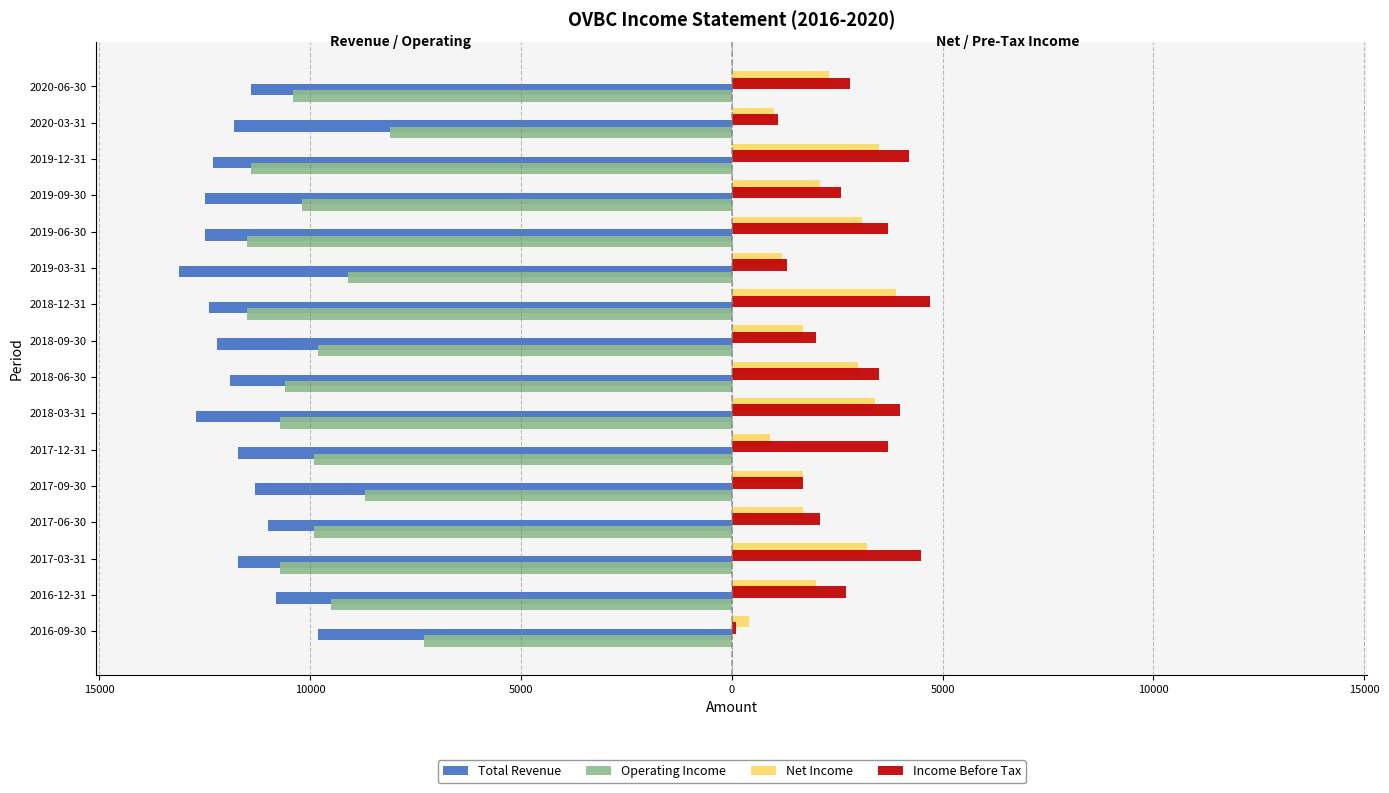

What are all the series names shown in the legend?

Total Revenue, Operating Income, Net Income, Income Before Tax